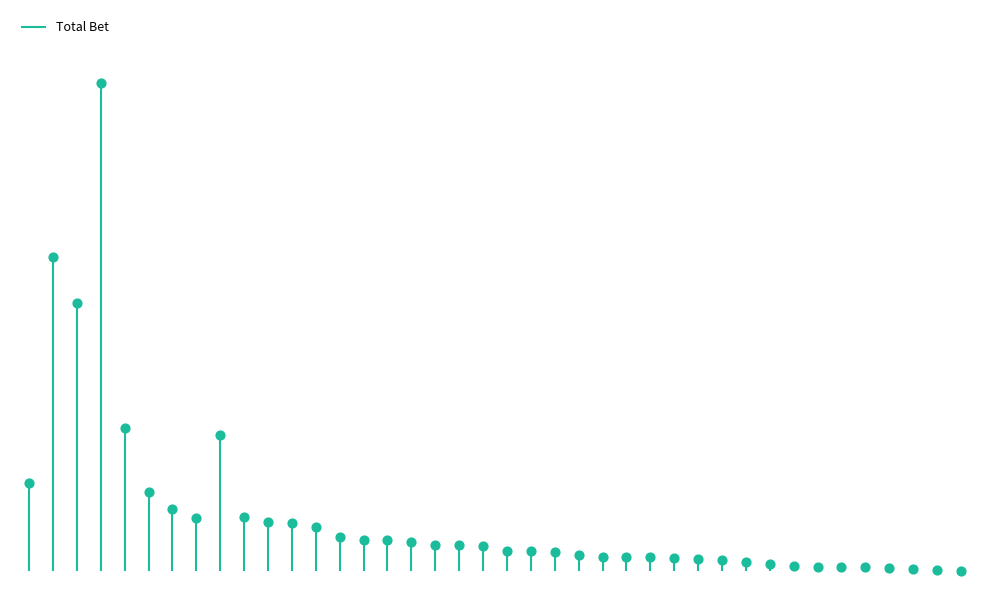

Between NZD-5 and CAD-2, which is larger?

CAD-2